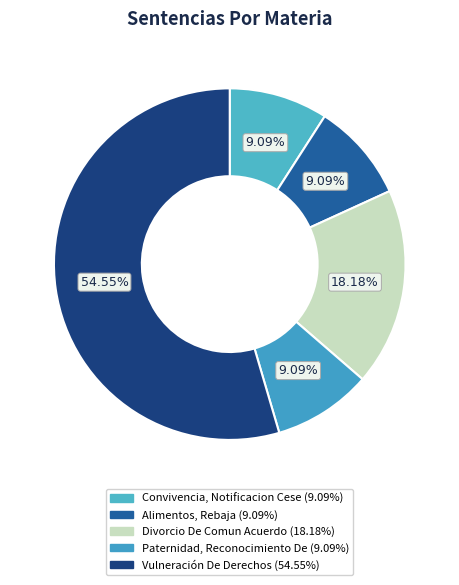

The Convivencia, Notificacion Cese slice represents 9% of the pie. True or false?

True